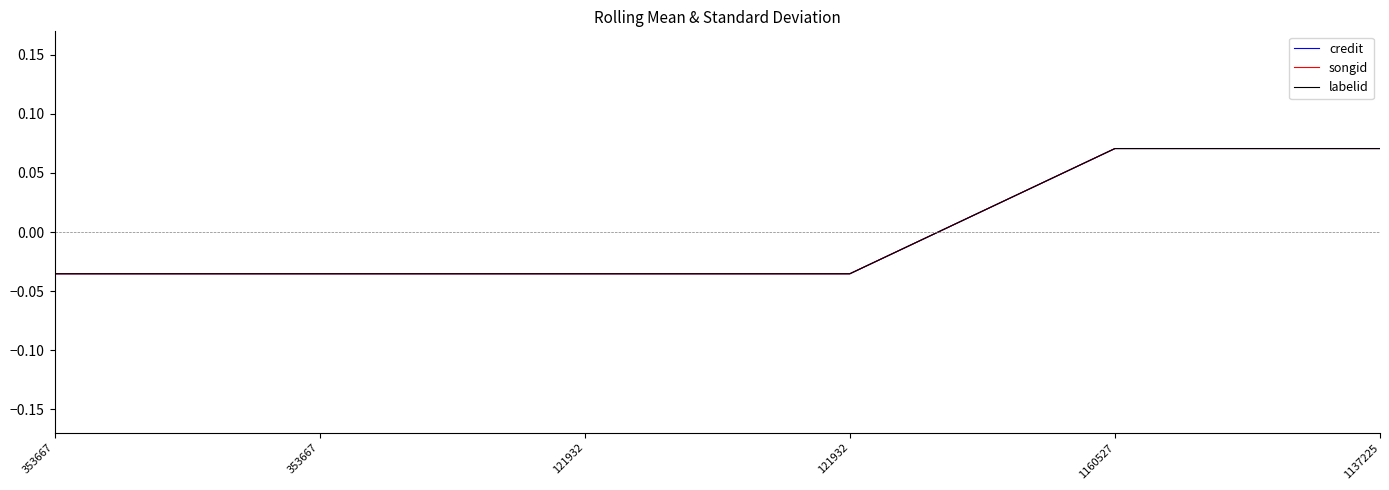

Read the songid value at 1160527.

0.1